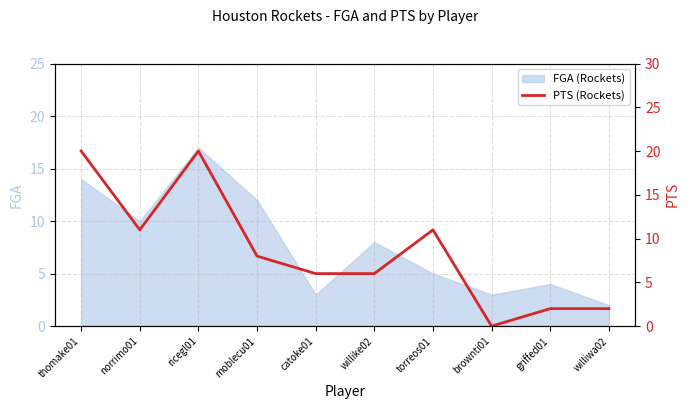

The value of FGA (Rockets) at willike02 is 11. True or false?

False